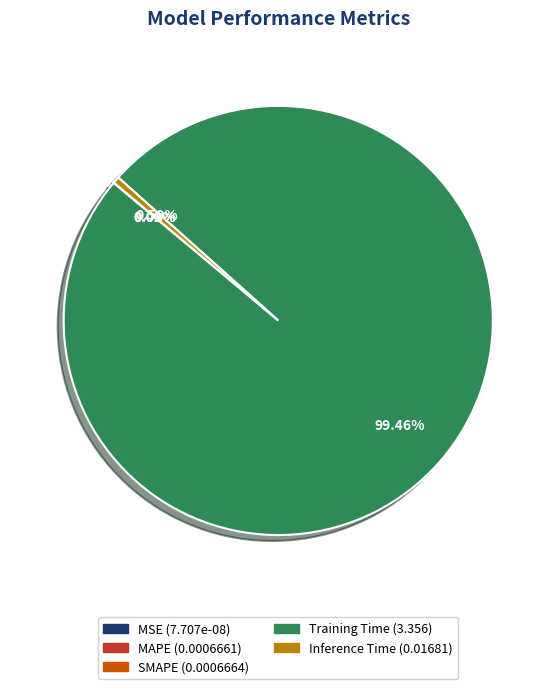

Which category has the biggest portion of the pie?

Training Time